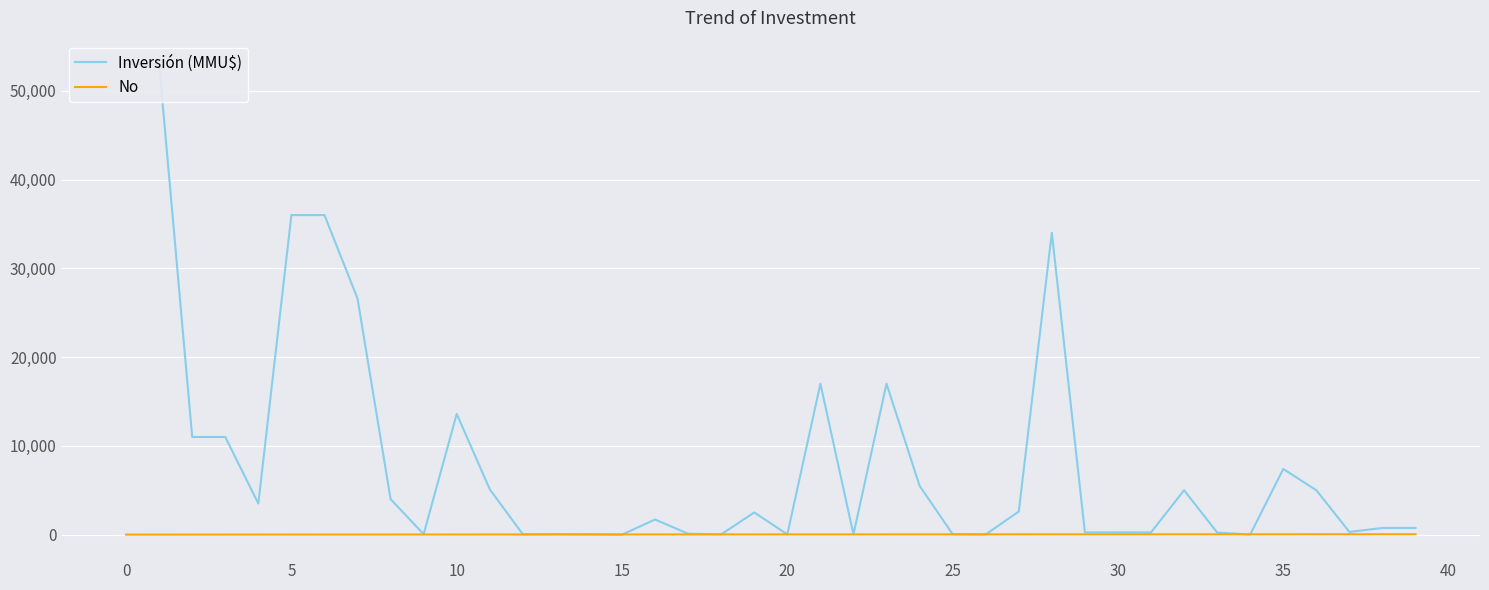

What value does the Inversión (MMU$) series have at 31, to the nearest 100?

200